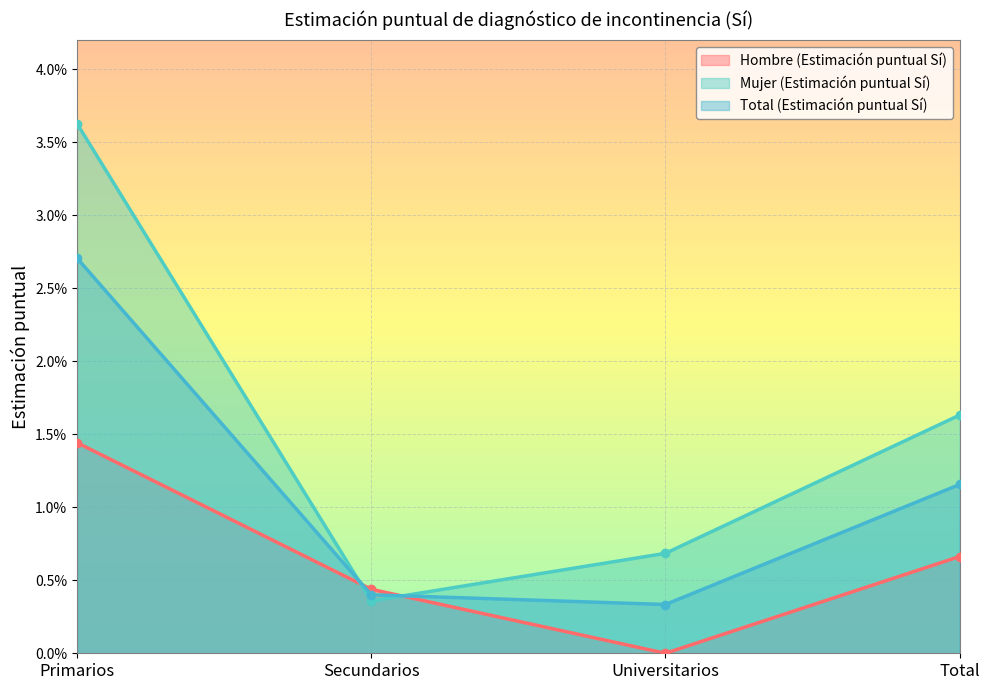

Rank the series by their average value, from highest to lowest.

Mujer (Estimación puntual Sí), Total (Estimación puntual Sí), Hombre (Estimación puntual Sí)